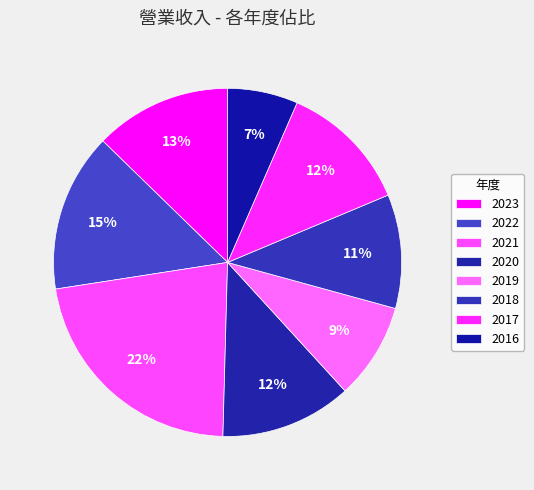

What percentage is the 2016 slice, to the nearest percent?

7%